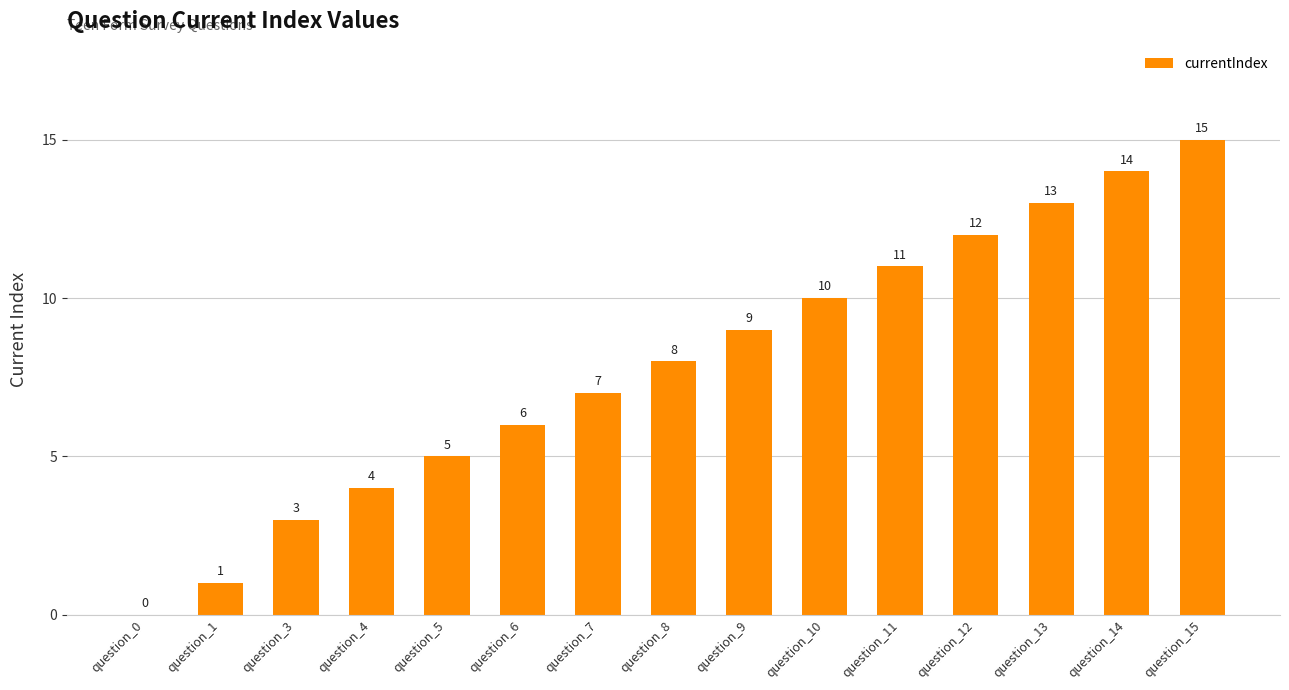

What is the change in value from question_1 to question_8?

+7